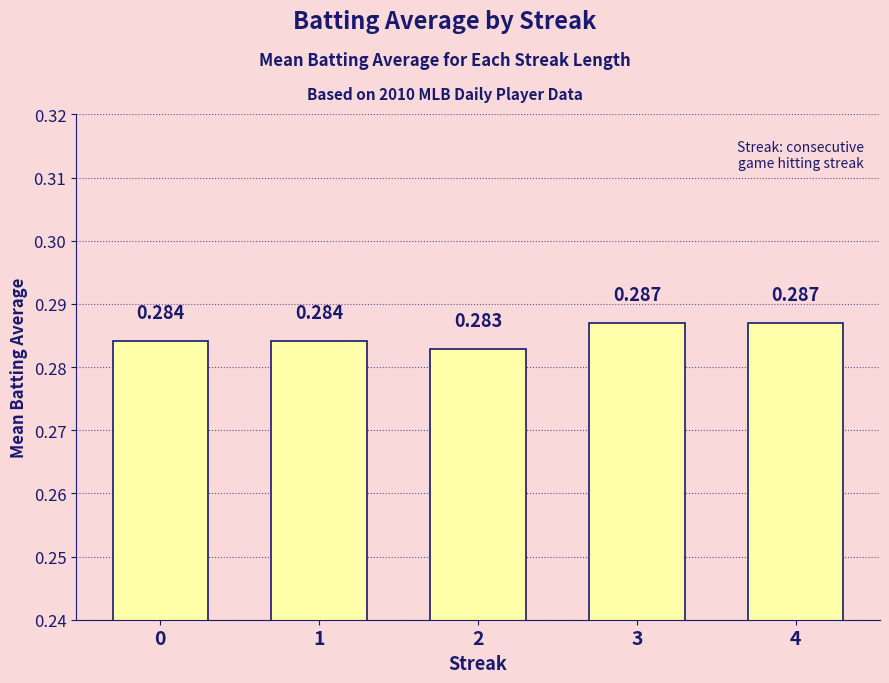

What is the approximate value at 2?

0.3